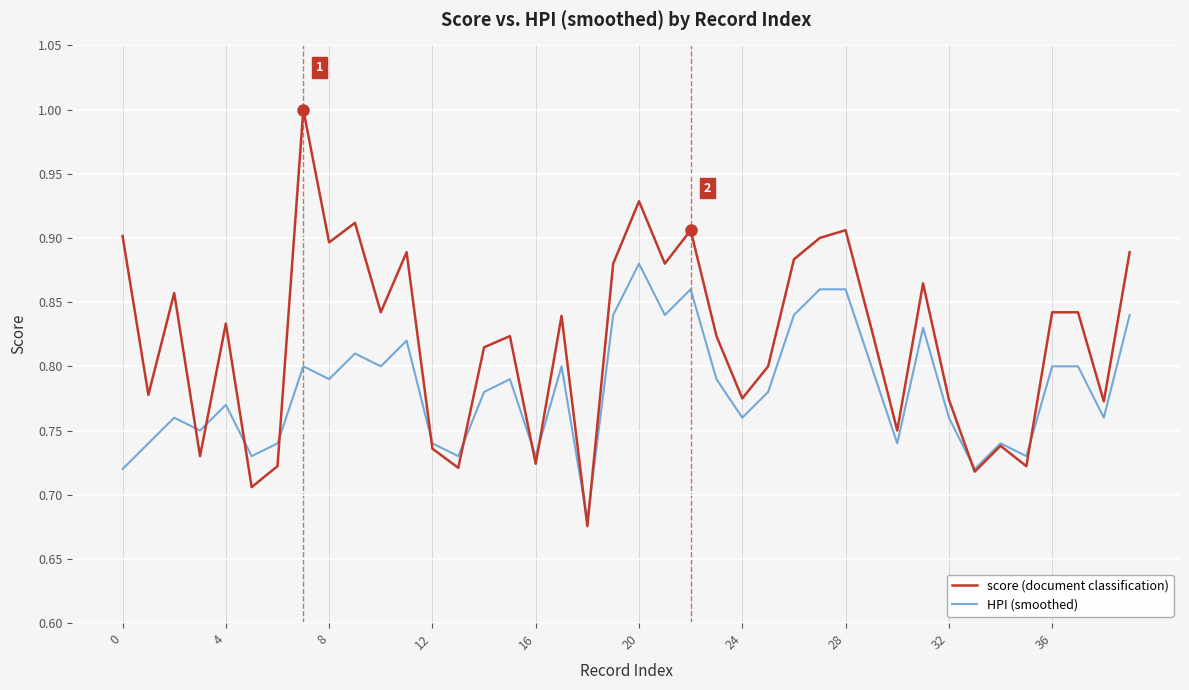

Which series has the widest spread of values?

score (document classification)